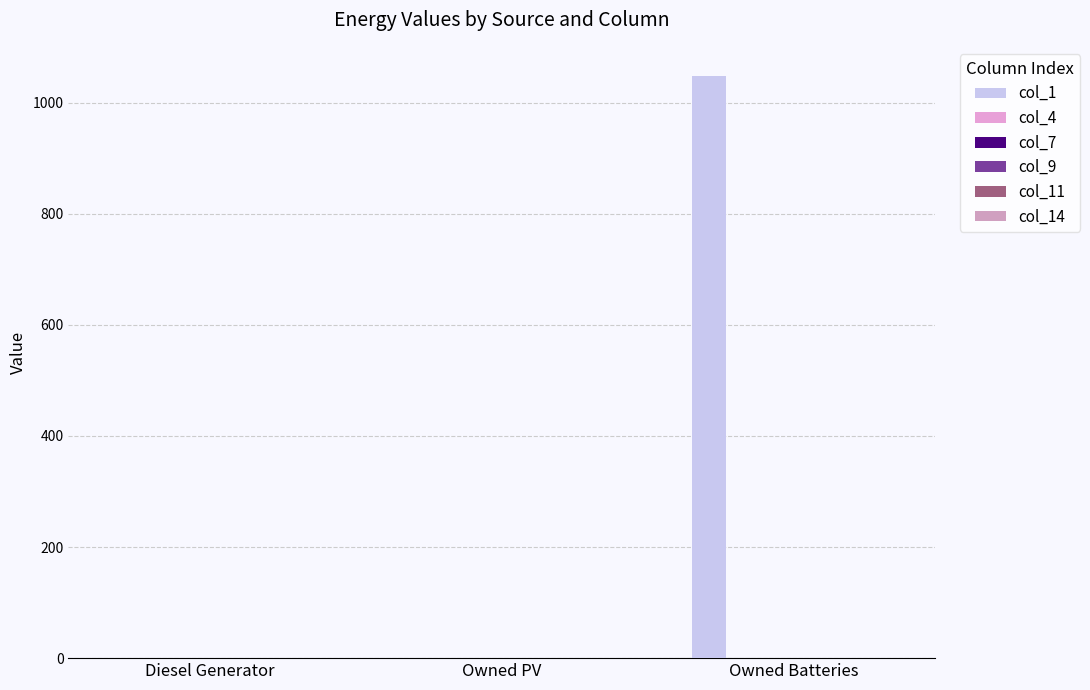

Reading right to left, what are all the values shown in this chart?

col_1: Owned Batteries=1048	Owned PV=0	Diesel Generator=0
col_4: Owned Batteries=0	Owned PV=0	Diesel Generator=0
col_7: Owned Batteries=0	Owned PV=0	Diesel Generator=0
col_9: Owned Batteries=0	Owned PV=0	Diesel Generator=0
col_11: Owned Batteries=0	Owned PV=0	Diesel Generator=0
col_14: Owned Batteries=0	Owned PV=0	Diesel Generator=0